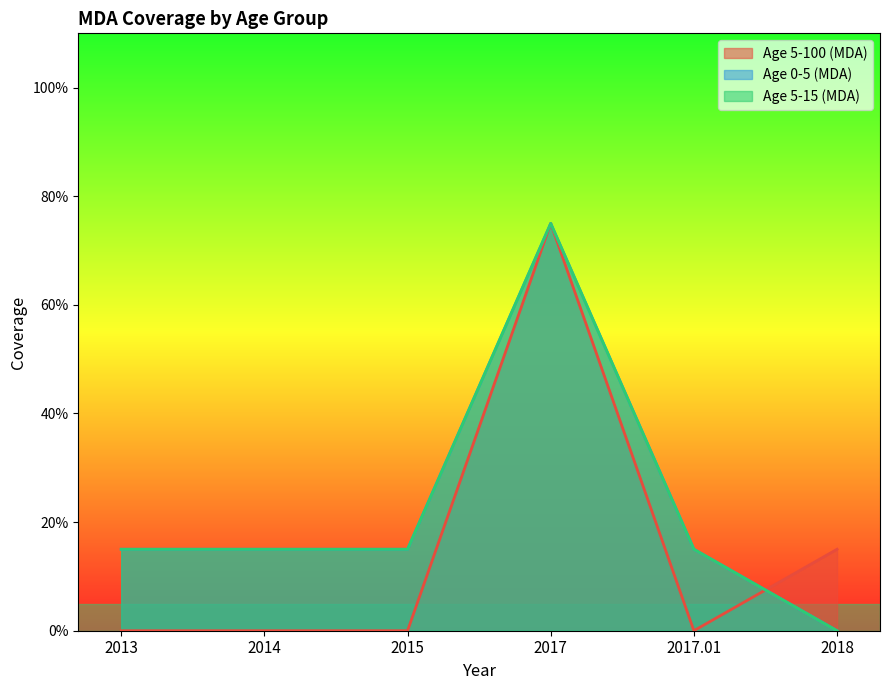

Reading left to right, list all the values displayed in this chart.

Age 5-100 (MDA): 2013=0.0	2014=0.0	2015=0.0	2017=0.8	2017.01=0.0	2018=0.1
Age 0-5 (MDA): 2013=0.1	2014=0.1	2015=0.1	2017=0.8	2017.01=0.1	2018=0.0
Age 5-15 (MDA): 2013=0.1	2014=0.1	2015=0.1	2017=0.8	2017.01=0.1	2018=0.0